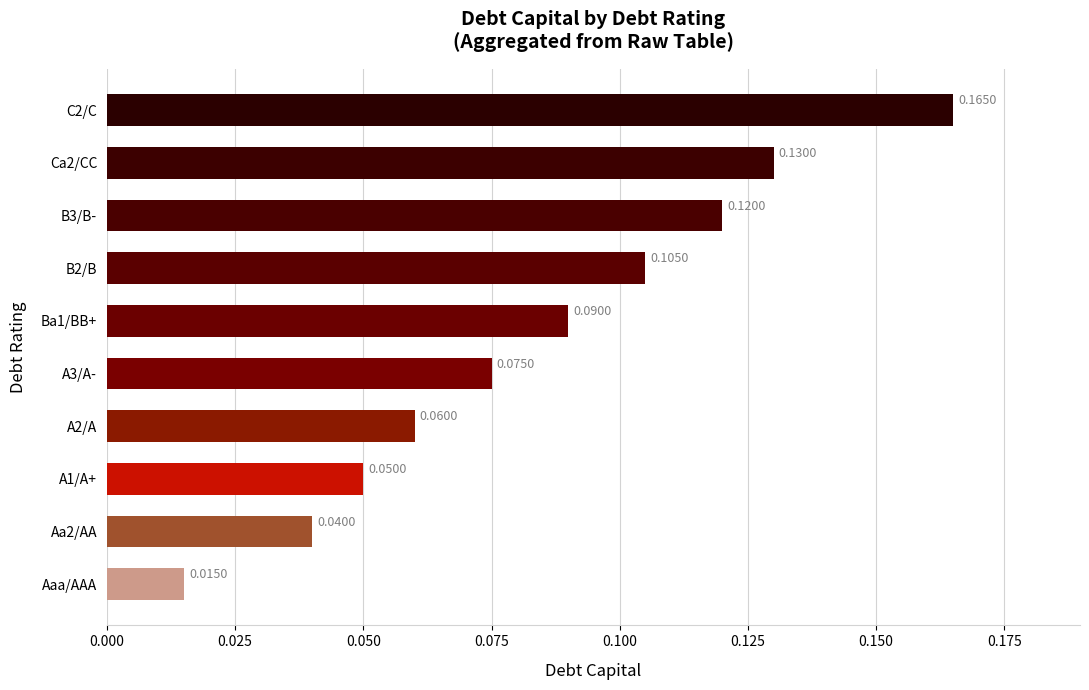

What is the change in value from A2/A to Ca2/CC?

+0.1